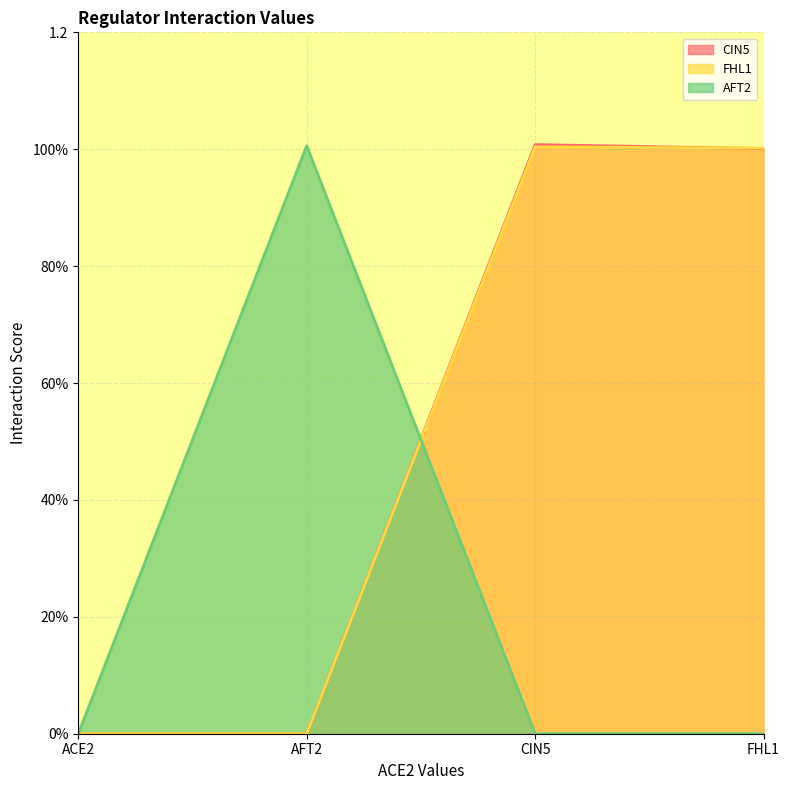

Is the value of FHL1 at FHL1 greater than the value of CIN5 at ACE2?

Yes